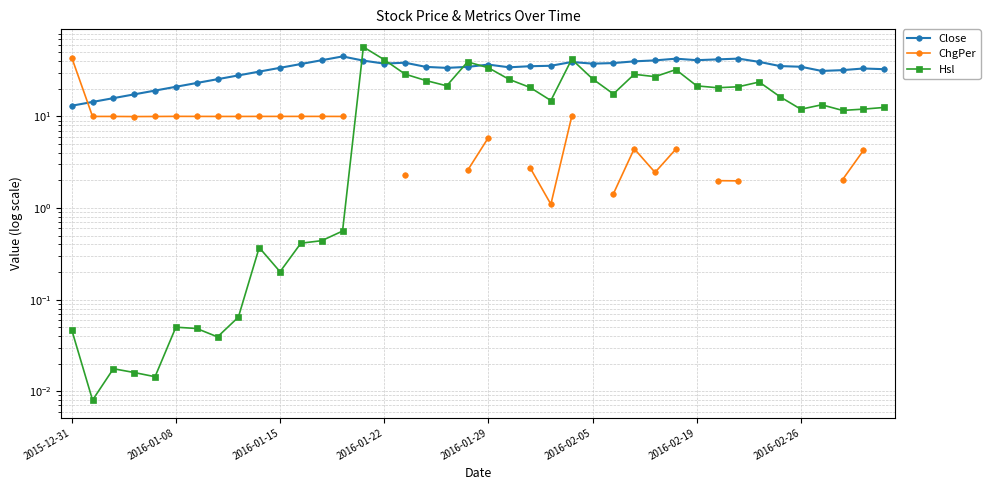

Which series ends up on top after the final intersection of ChgPer and Close?

Close